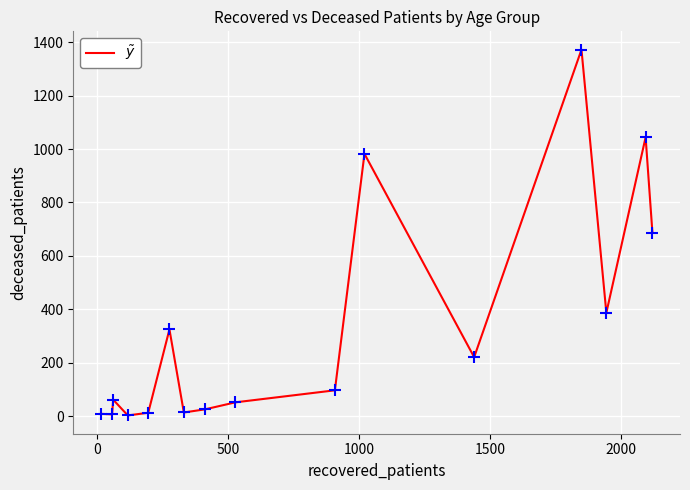

What is the difference between the maximum and minimum values?

1369